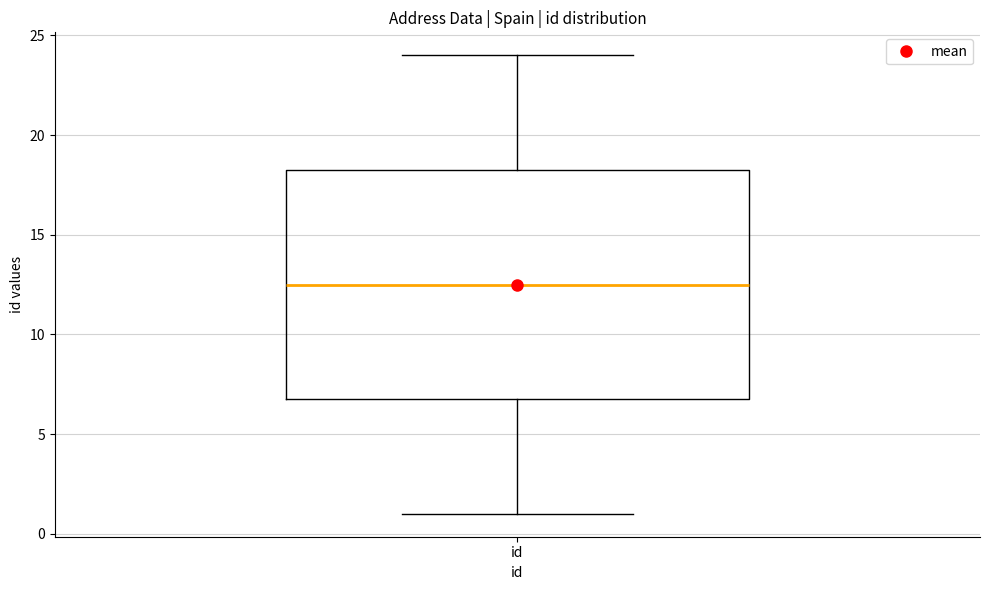

Read this box plot against the y-axis: the position of the median line, the range covered by the box, and the ends of both whiskers. The values are not printed on the chart, so give them approximately, as read against the axis.

median 12.5, box 7.0 to 18.5, whiskers 1.0 to 24.0